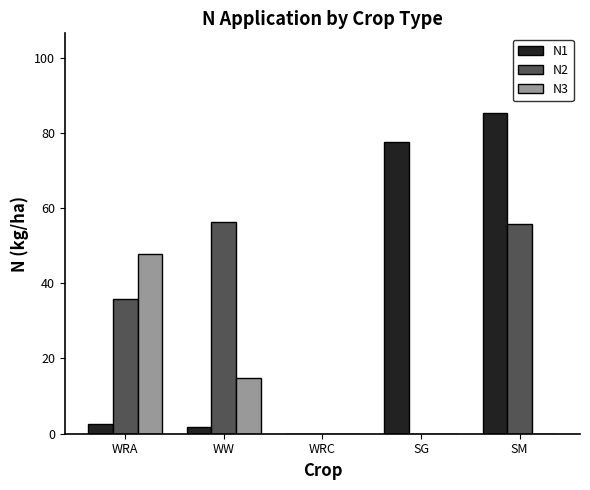

Reading right to left, transcribe all the data shown in this chart.

N1: SM=85.1	SG=77.6	WRC=0.0	WW=1.7	WRA=2.5
N2: SM=55.8	SG=0.0	WRC=0.0	WW=56.3	WRA=35.9
N3: SM=0.0	SG=0.0	WRC=0.0	WW=14.8	WRA=47.7